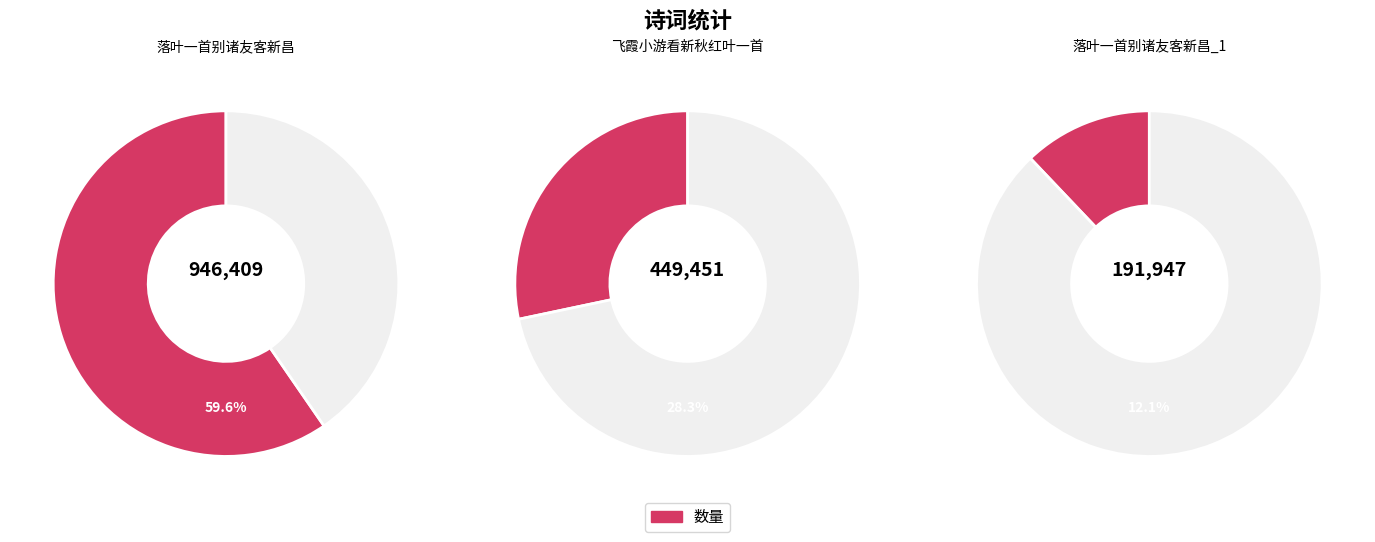

What portion of the pie excludes 飞霞小游看新秋红叶一首?

71.7%